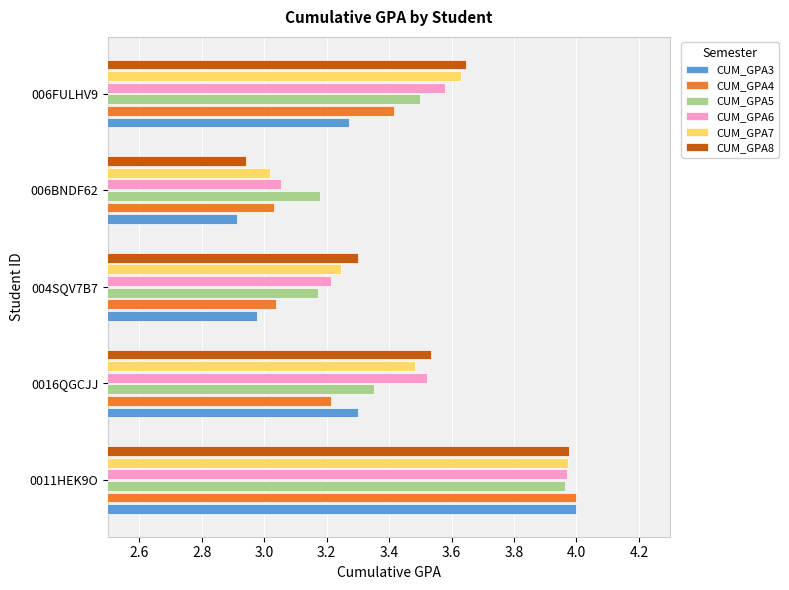

At how many categories does at least one series exceed 3?

5